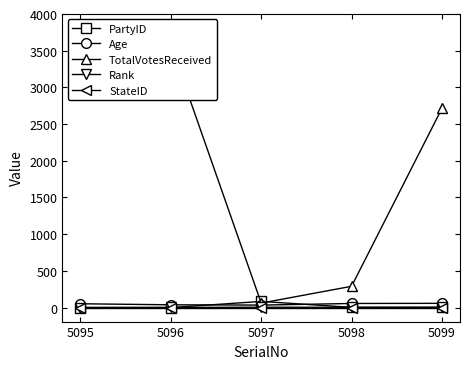

Is the value of PartyID at 5099 greater than the value of StateID at 5097?

Yes